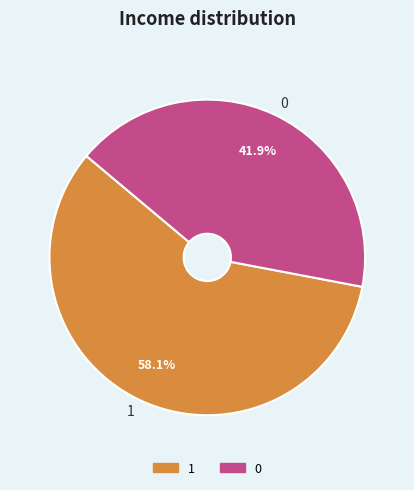

The 0 slice represents 42% of the pie. True or false?

True